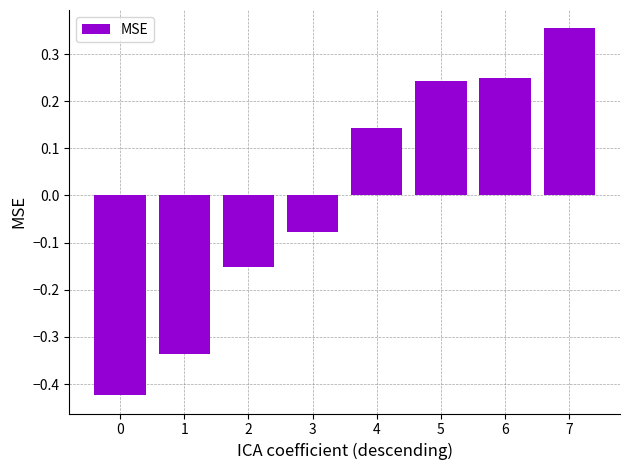

True or false: the data shows 0.4 at 5.

False